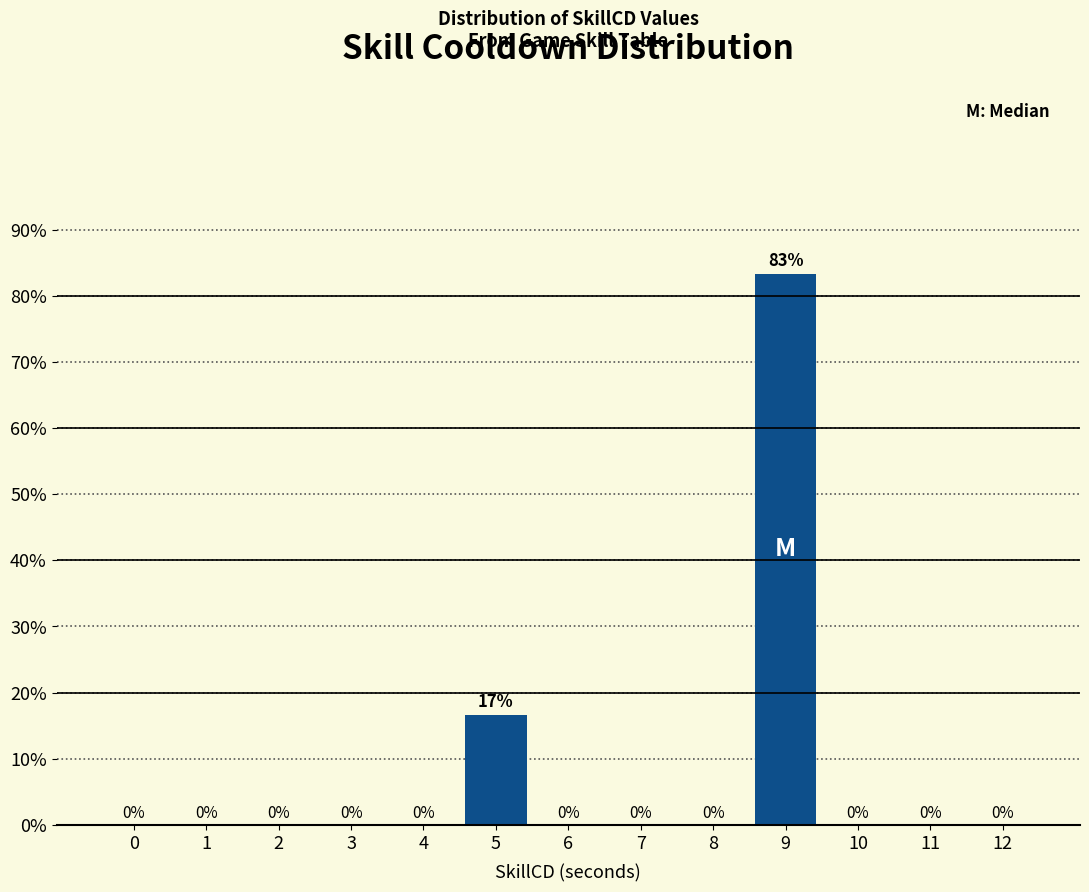

What is the greatest value displayed?

83.3